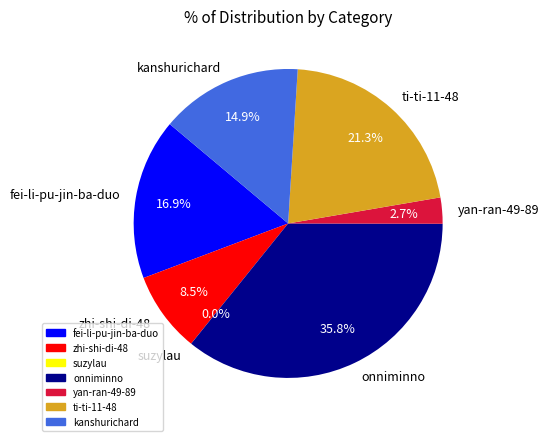

Between zhi-shi-di-48 and fei-li-pu-jin-ba-duo, which is larger?

fei-li-pu-jin-ba-duo